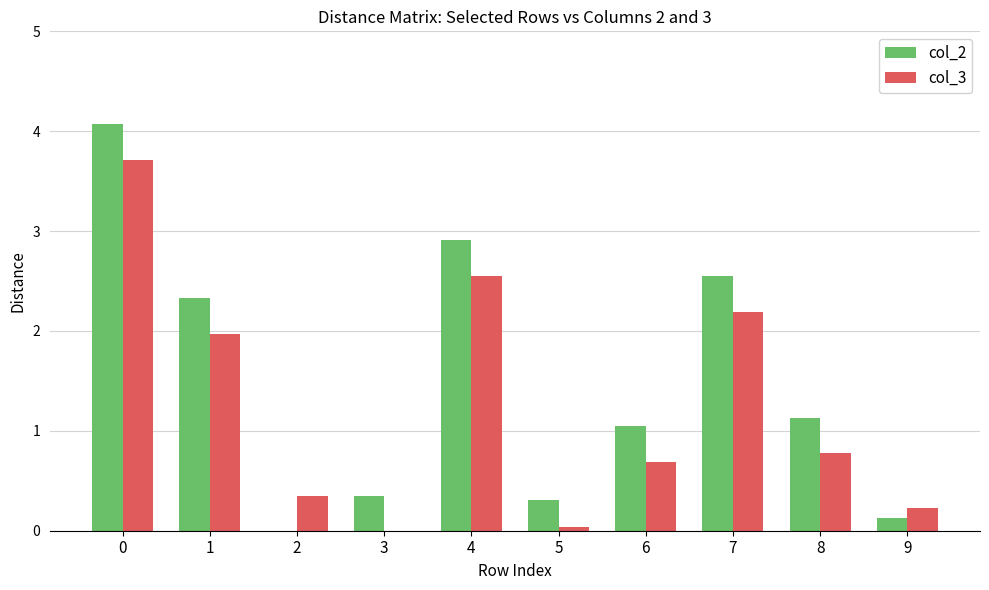

True or false: col_2 has a value of 1.7 at 0.

False